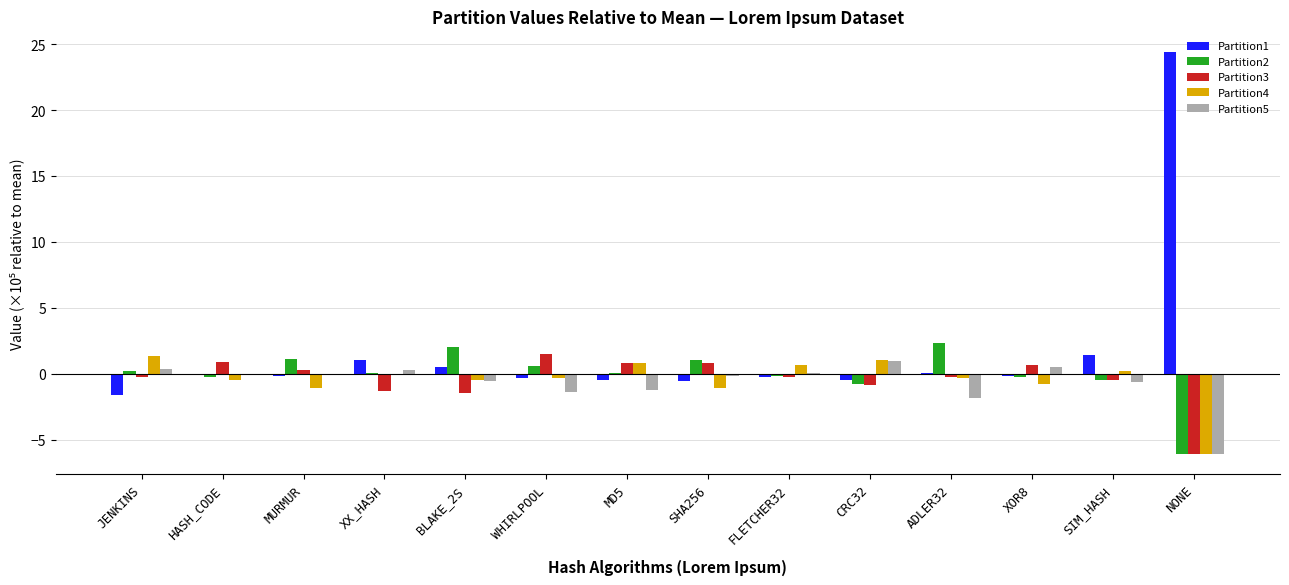

Which series has the largest total across all categories?

Partition1